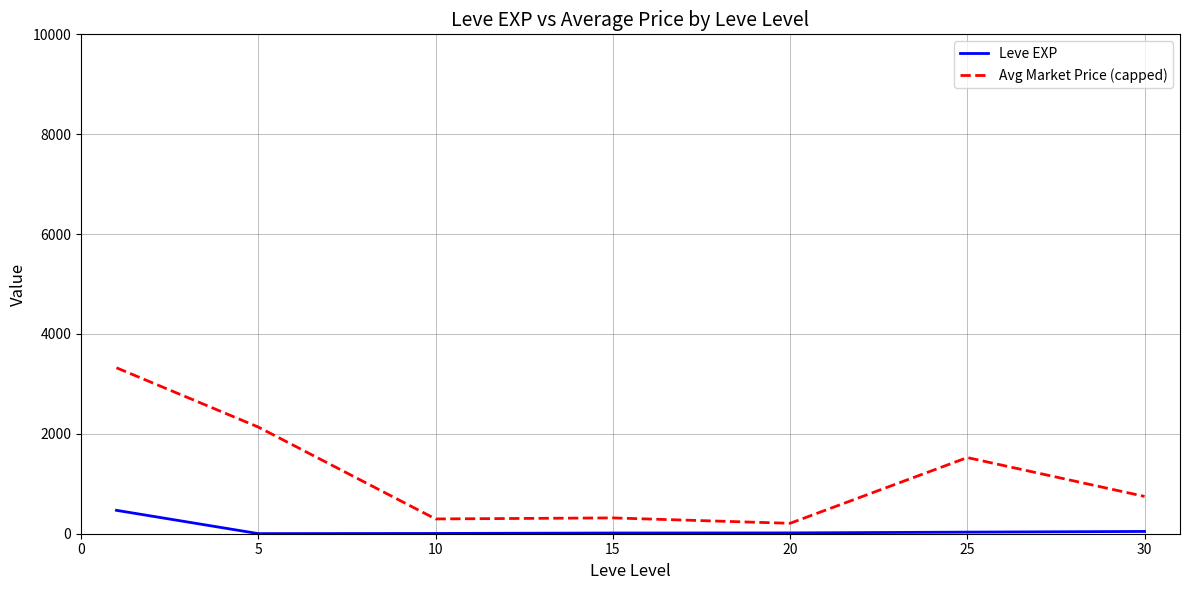

Which series has the largest total across all categories?

Avg Market Price (capped)